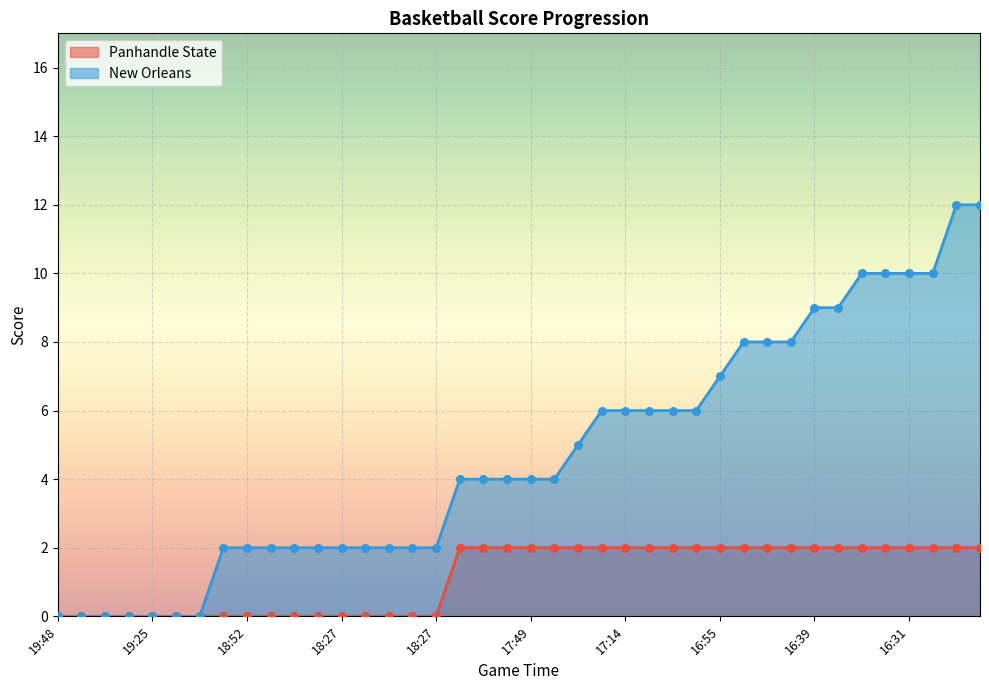

Is the value of New Orleans line at 37 greater than the value of New Orleans pts at 17?

Yes